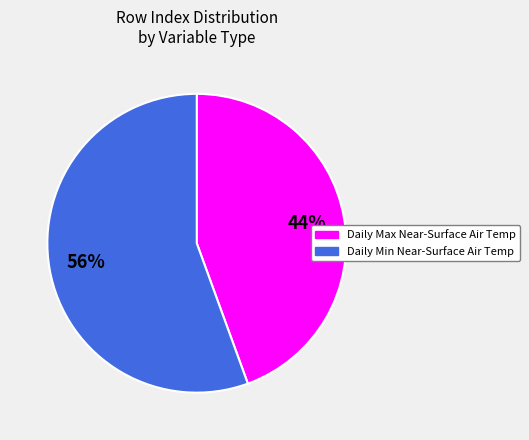

To the nearest percent, what is the average slice percentage?

50%